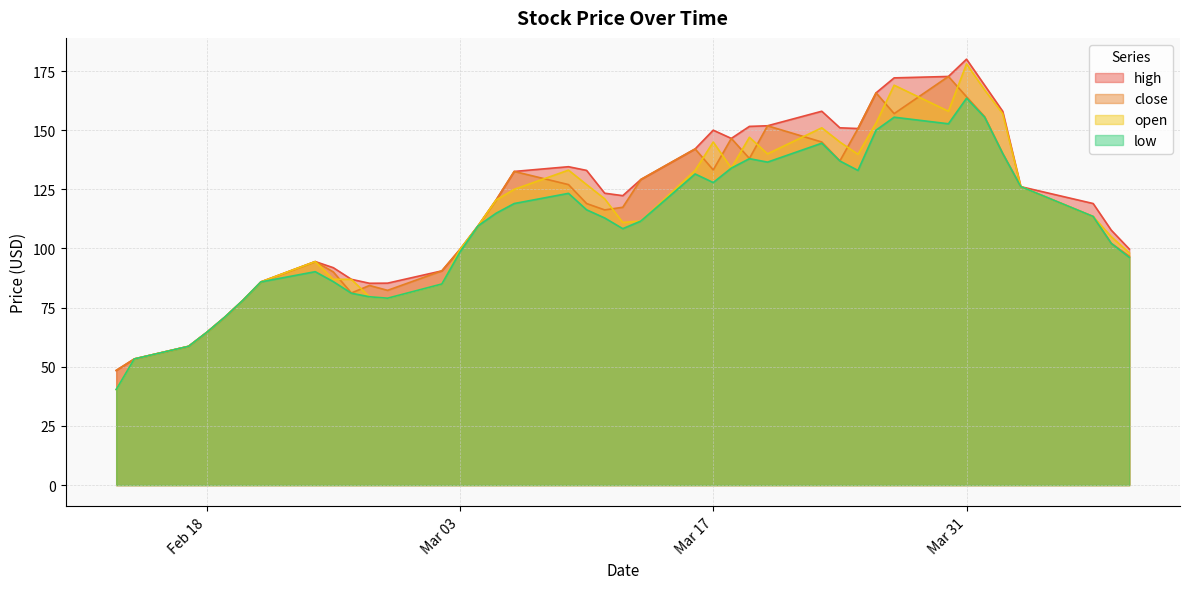

Where is high nearest to the value 114?

2020-03-04